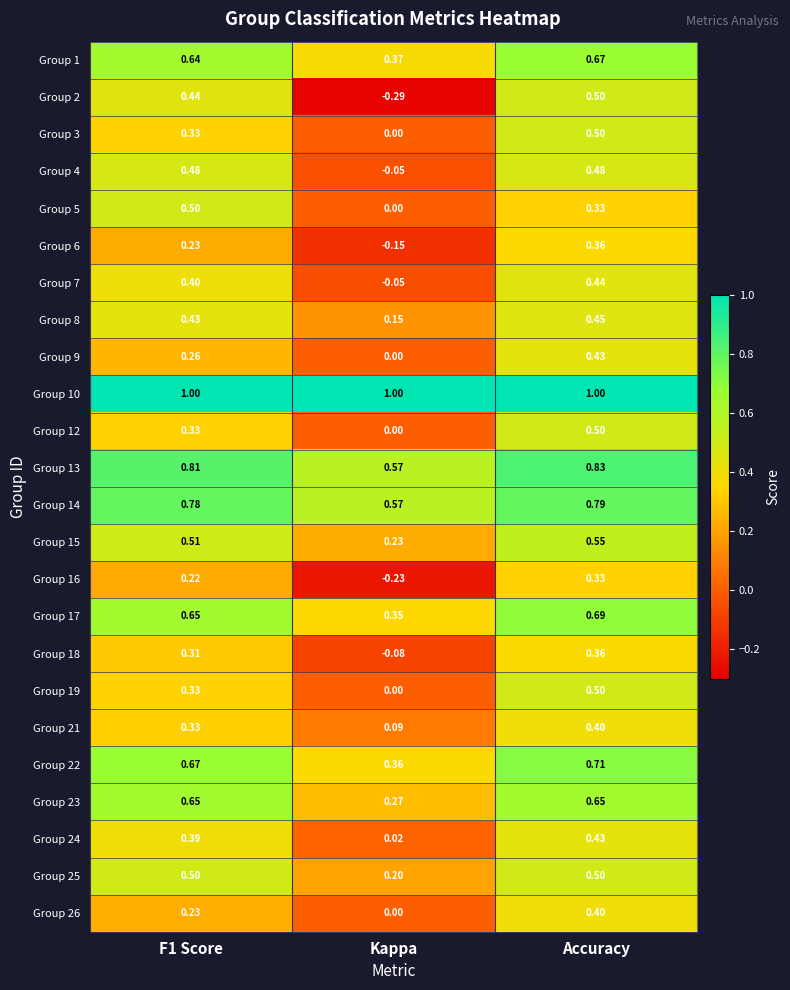

At which category is the sum across all series the highest?

Accuracy